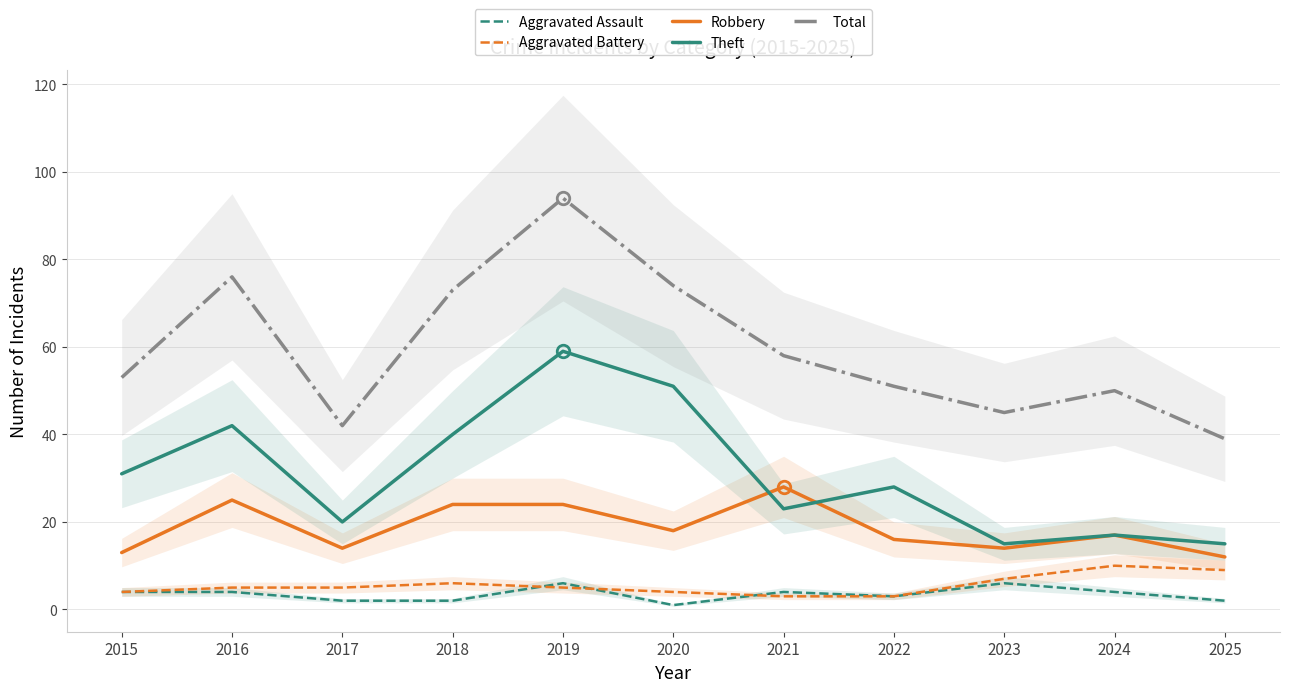

Count the number of categories in the chart.

11